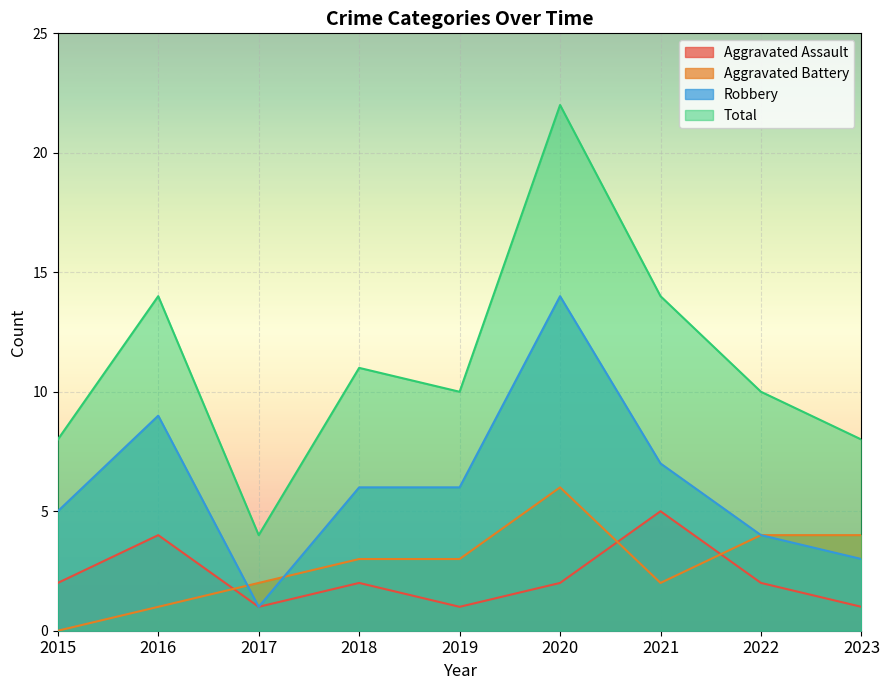

At 2020, list the series in order from largest to smallest.

Total, Robbery, Aggravated Battery, Aggravated Assault